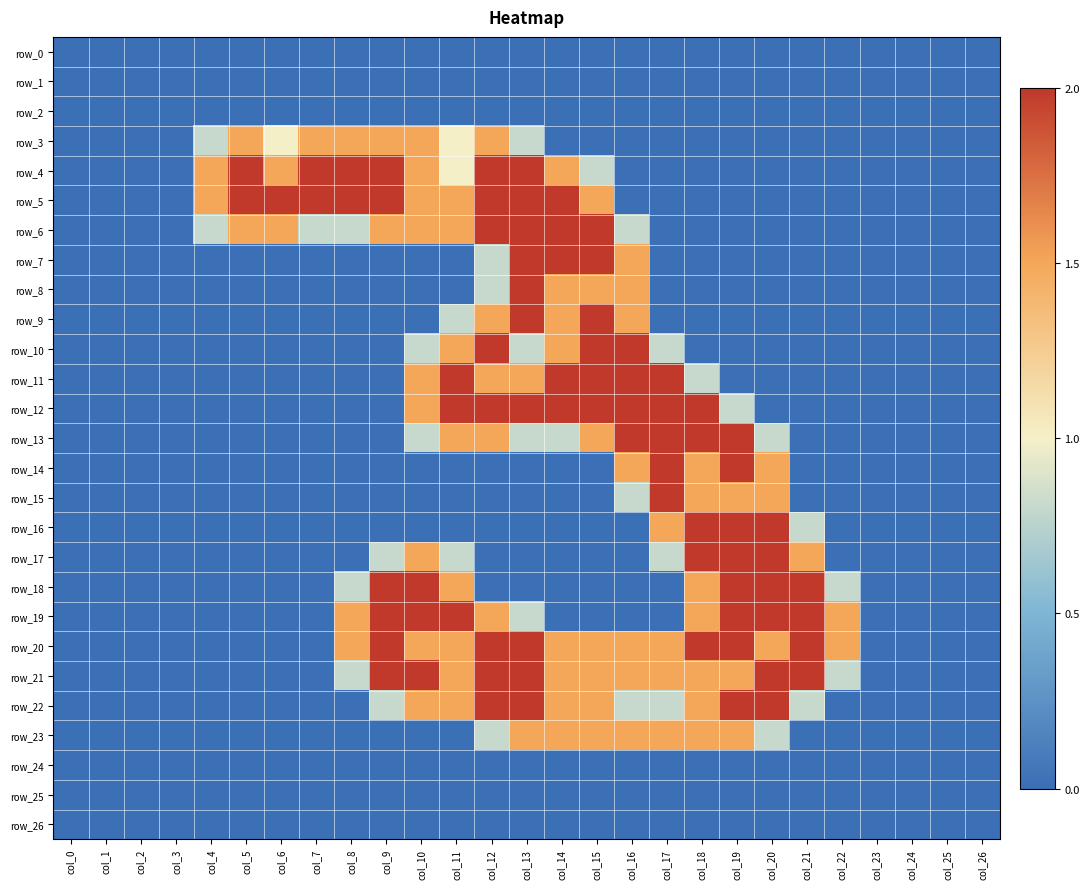

What is the maximum value shown in the chart?

2.0